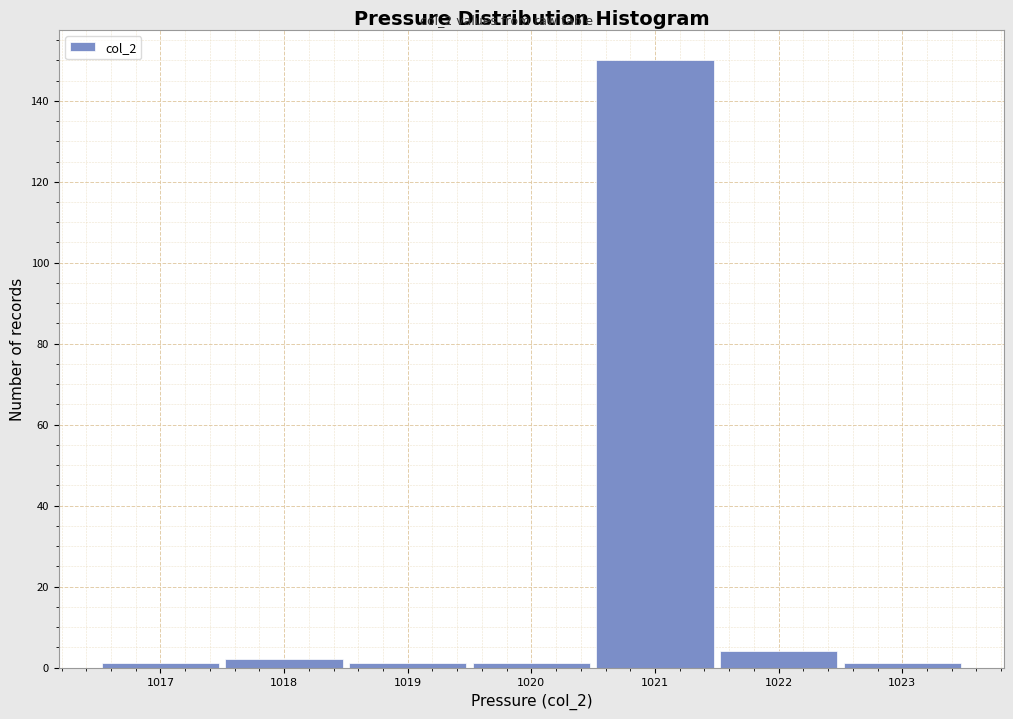

Reading left to right, list every bar in this chart as the range it spans on the x-axis followed by its height. The values are not printed on the chart, so give them approximately, as read against the axis.

1016.5 to 1017.5: under 2
1017.5 to 1018.5: 2
1018.5 to 1019.5: under 2
1019.5 to 1020.5: under 2
1020.5 to 1021.5: 150
1021.5 to 1022.5: 4
1022.5 to 1023.5: under 2